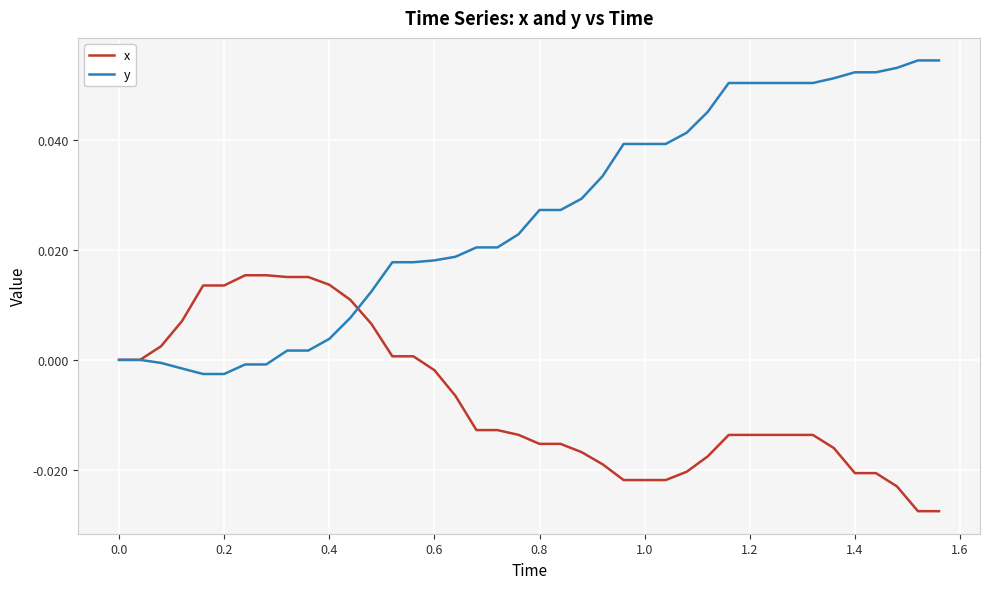

Rank the series by their maximum value, from highest to lowest.

y, x